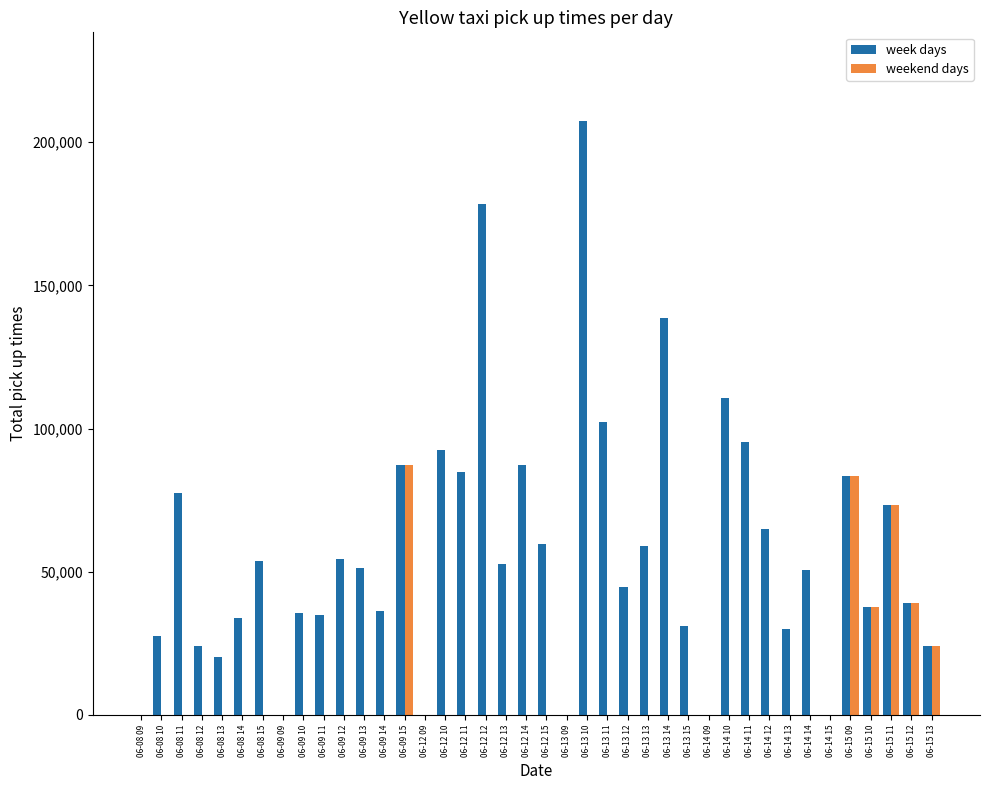

True or false: weekend days has a value of 0 at 06-09 13.

True